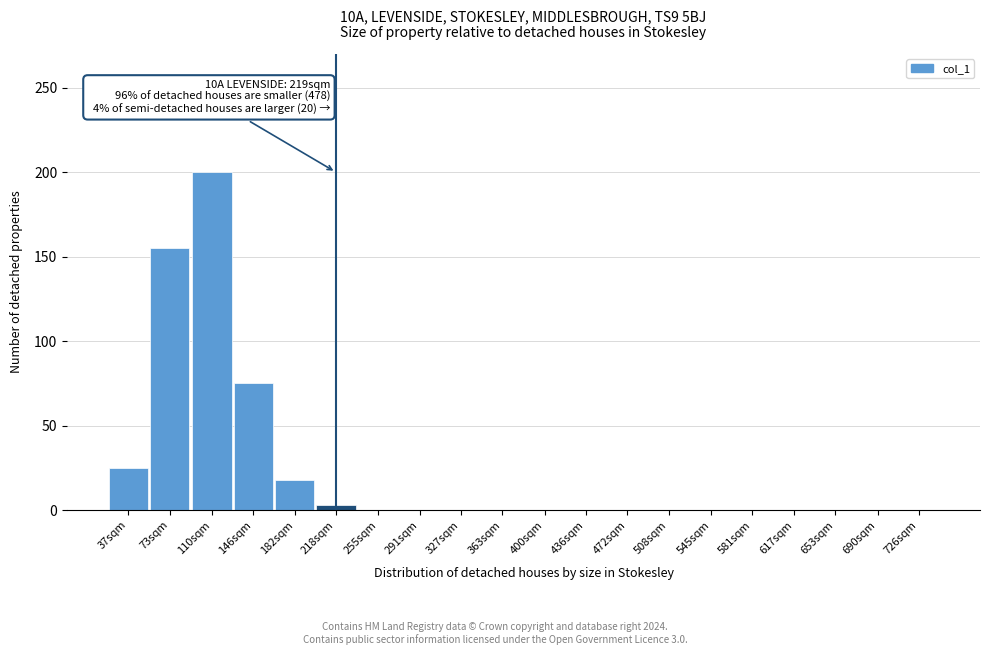

Reading left to right, transcribe all the data shown in this chart.

37sqm=25	73sqm=155	110sqm=200	146sqm=75	182sqm=18	218sqm=3	255sqm=0	291sqm=0	327sqm=0	363sqm=0	400sqm=0	436sqm=0	472sqm=0	508sqm=0	545sqm=0	581sqm=0	617sqm=0	653sqm=0	690sqm=0	726sqm=0